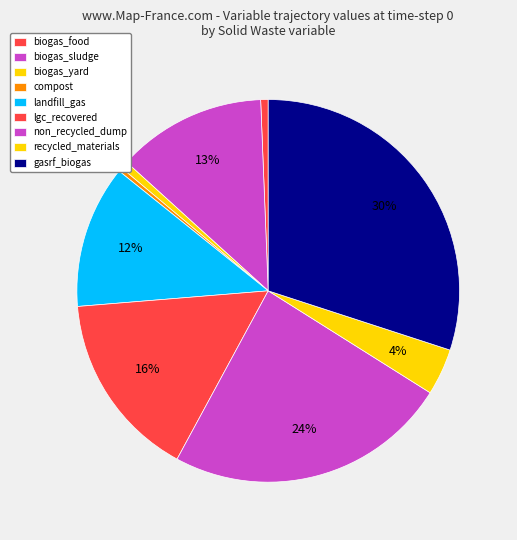

Is there a majority slice in this chart?

No